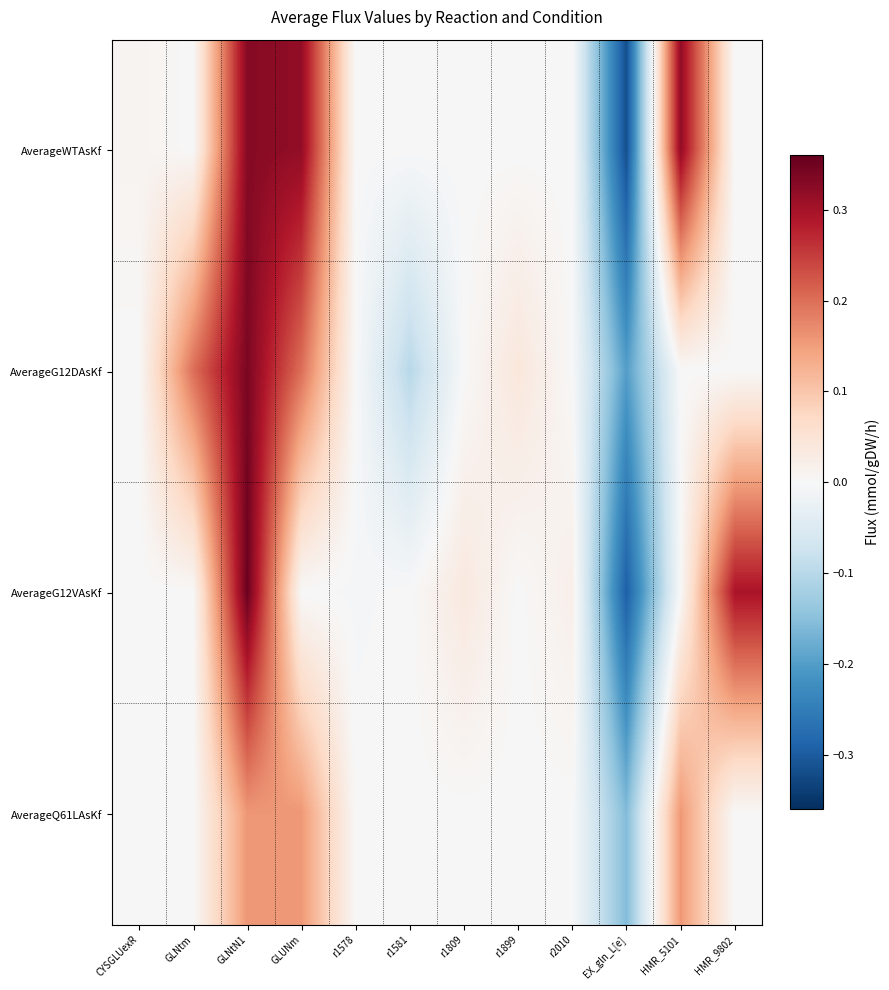

Reading right to left, what are all the values shown in this chart?

AverageWTAsKf: HMR_9802=0.0	HMR_5101=0.3	EX_gln_L[e]=-0.3	r2010=0.0	r1899=0.0	r1809=0.0	r1581=0.0	r1578=0.0	GLUNm=0.3	GLNtN1=0.3	GLNtm=0.0	CYSGLUexR=0.0
AverageG12DAsKf: HMR_9802=0.0	HMR_5101=0.0	EX_gln_L[e]=-0.2	r2010=0.0	r1899=0.0	r1809=0.0	r1581=-0.1	r1578=0.0	GLUNm=0.2	GLNtN1=0.3	GLNtm=0.2	CYSGLUexR=0.0
AverageG12VAsKf: HMR_9802=0.3	HMR_5101=0.0	EX_gln_L[e]=-0.3	r2010=0.0	r1899=0.0	r1809=0.0	r1581=0.0	r1578=-0.0	GLUNm=0.0	GLNtN1=0.4	GLNtm=0.0	CYSGLUexR=0.0
AverageQ61LAsKf: HMR_9802=0.0	HMR_5101=0.2	EX_gln_L[e]=-0.2	r2010=0.0	r1899=0.0	r1809=0.0	r1581=0.0	r1578=0.0	GLUNm=0.2	GLNtN1=0.2	GLNtm=0.0	CYSGLUexR=0.0